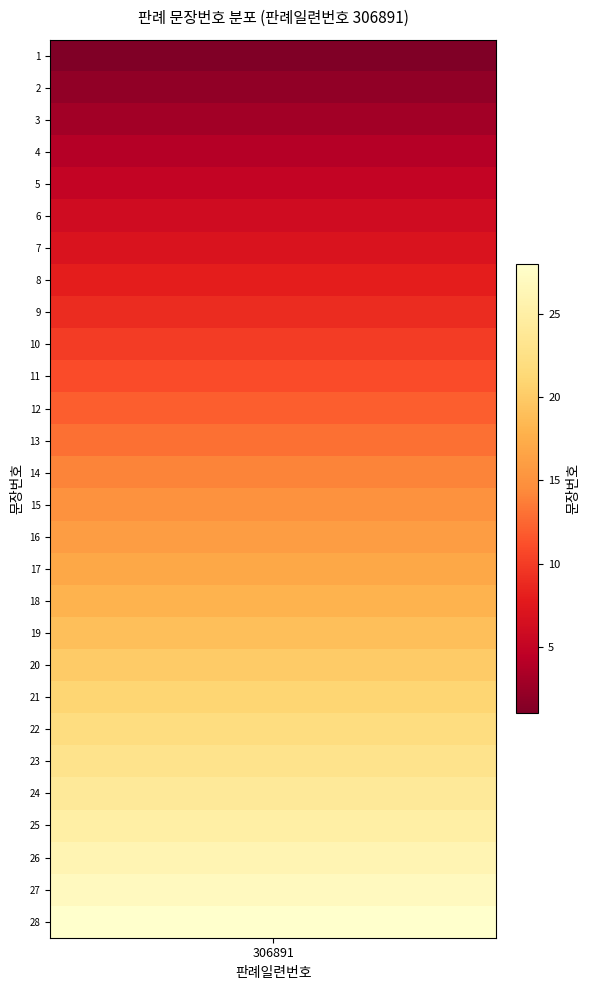

Reading left to right, list all the values displayed in this chart.

1	2	3	4	5	6	7	8	9	10	11	12	13	14	15	16	17	18	19	20	21	22	23	24	25	26	27	28